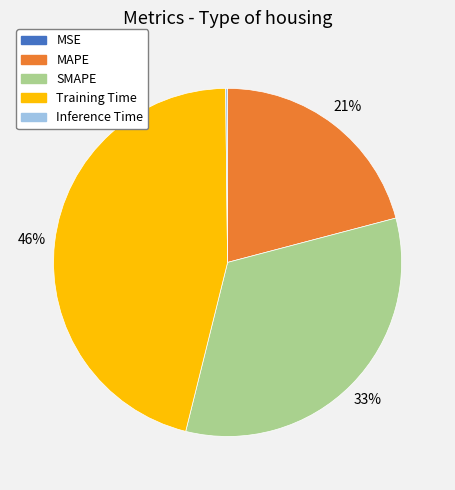

Is it true that Training Time is 60% of the pie?

False